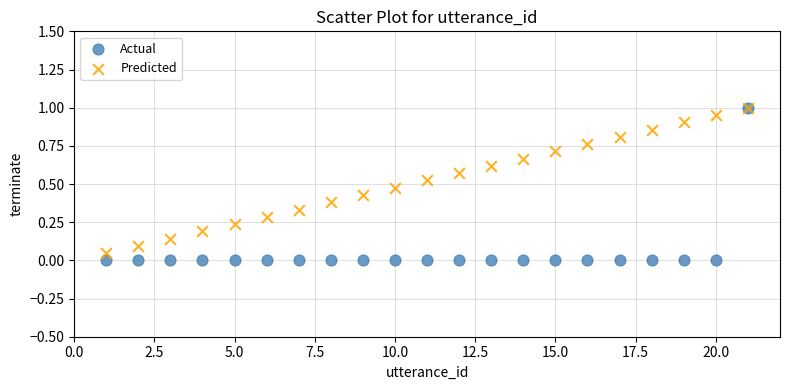

What are all the series names shown in the legend?

Actual, Predicted